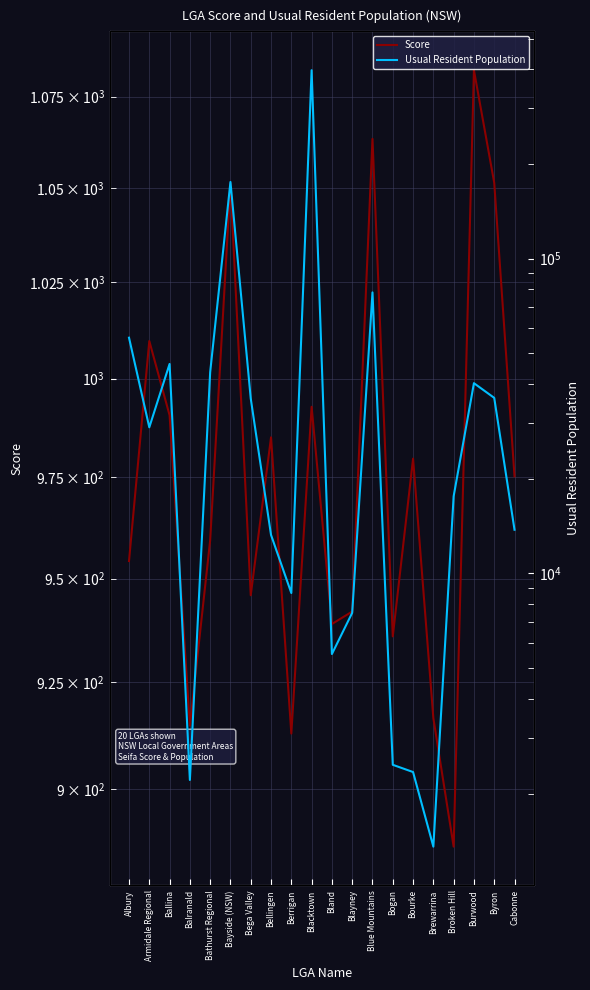

What is the lowest value of the Score series?

886.9